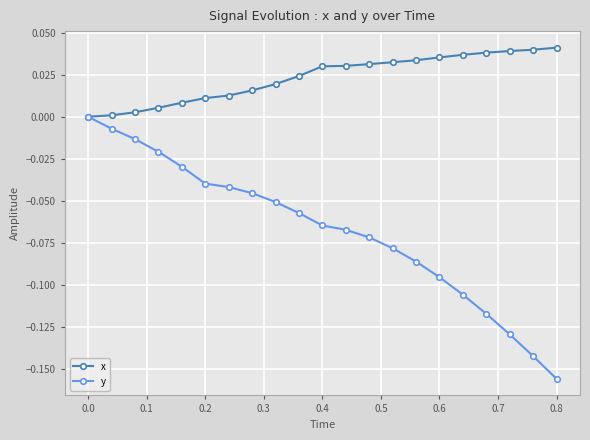

Which series has the largest total across all categories?

x